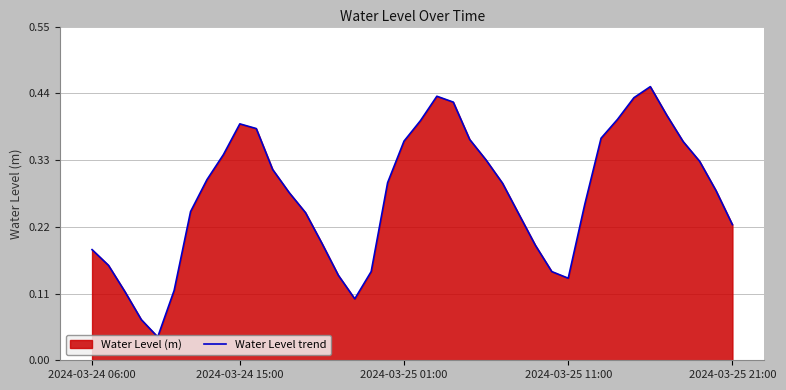

Reading right to left, transcribe all the data shown in this chart.

0.2	0.3	0.3	0.4	0.4	0.5	0.4	0.4	0.4	0.3	0.1	0.1	0.2	0.2	0.3	0.3	0.4	0.4	0.4	0.4	0.4	0.3	0.1	0.1	0.1	0.2	0.2	0.3	0.3	0.4	0.4	0.3	0.3	0.2	0.1	0.0	0.1	0.1	0.2	0.2